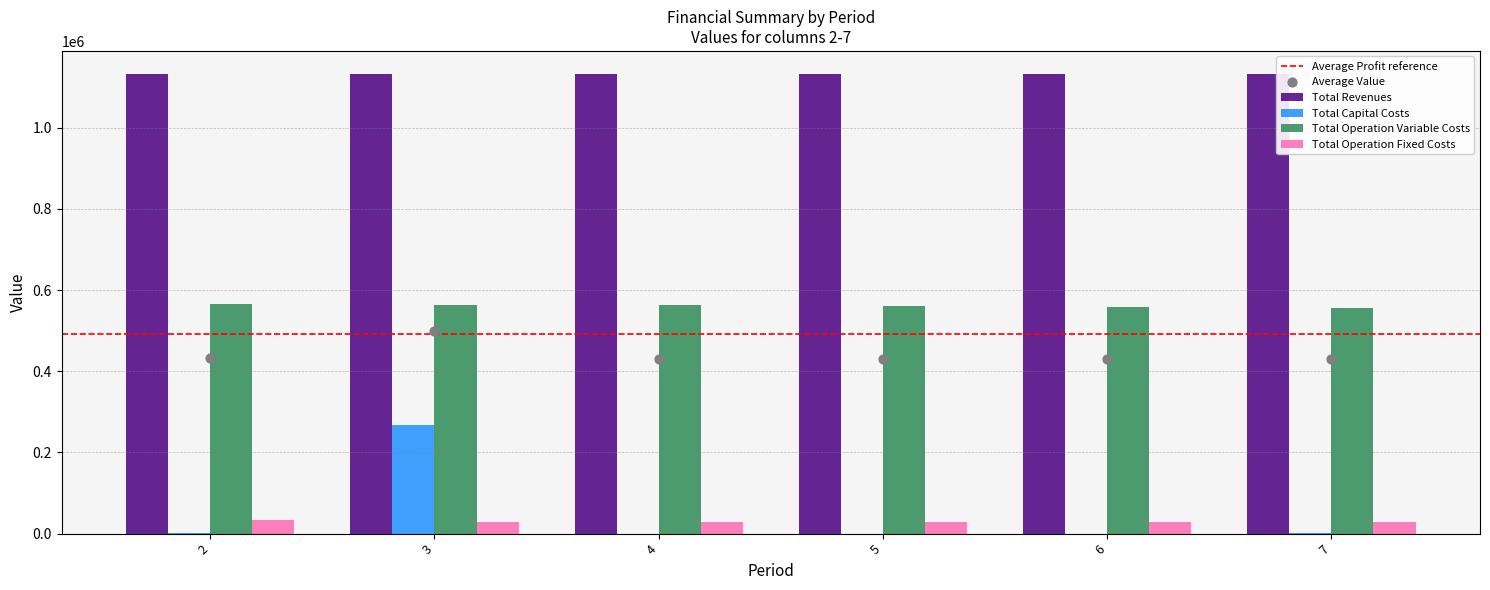

Which series has the largest total across all categories?

Total Operation Variable Costs